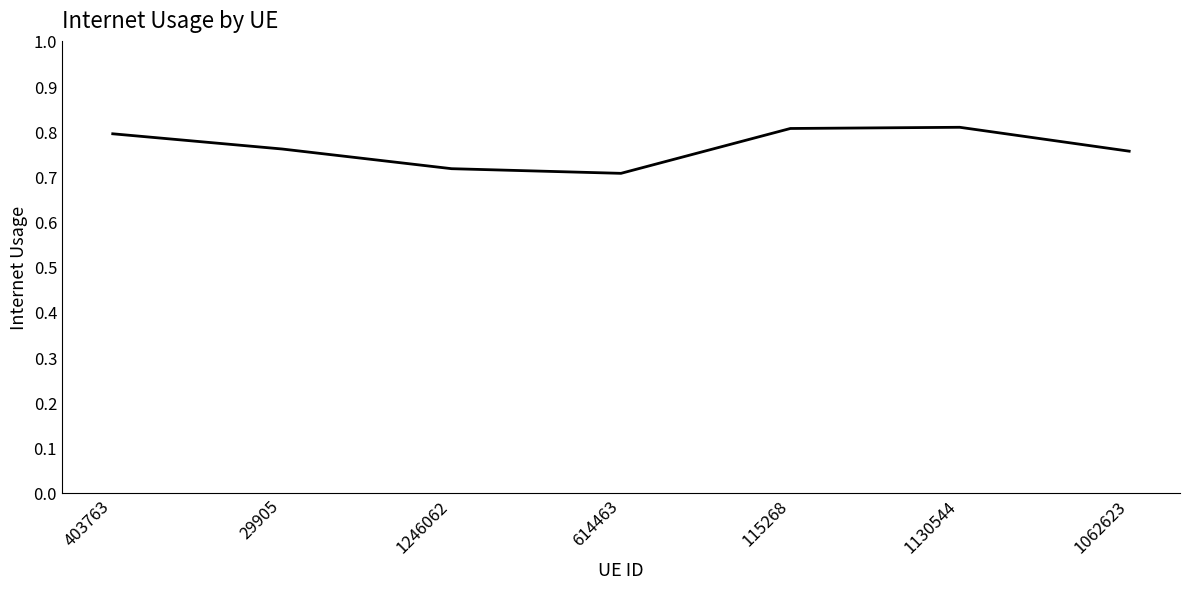

Which label corresponds to the smallest value in the chart?

614463